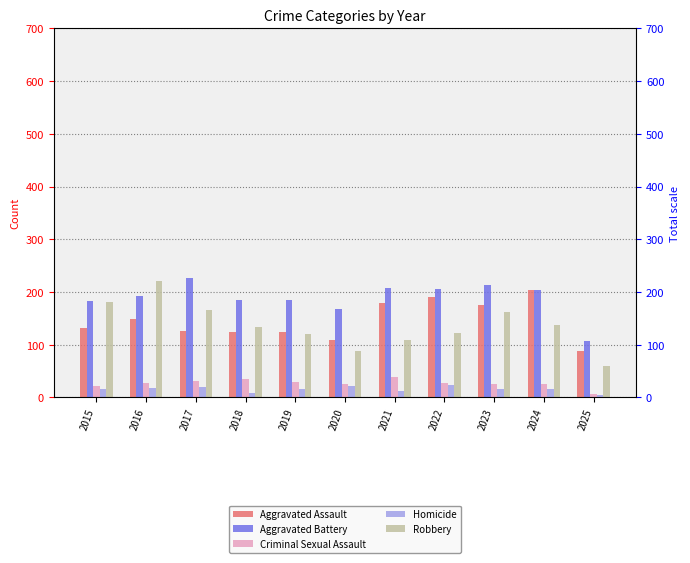

Which series has the largest total across all categories?

Aggravated Battery